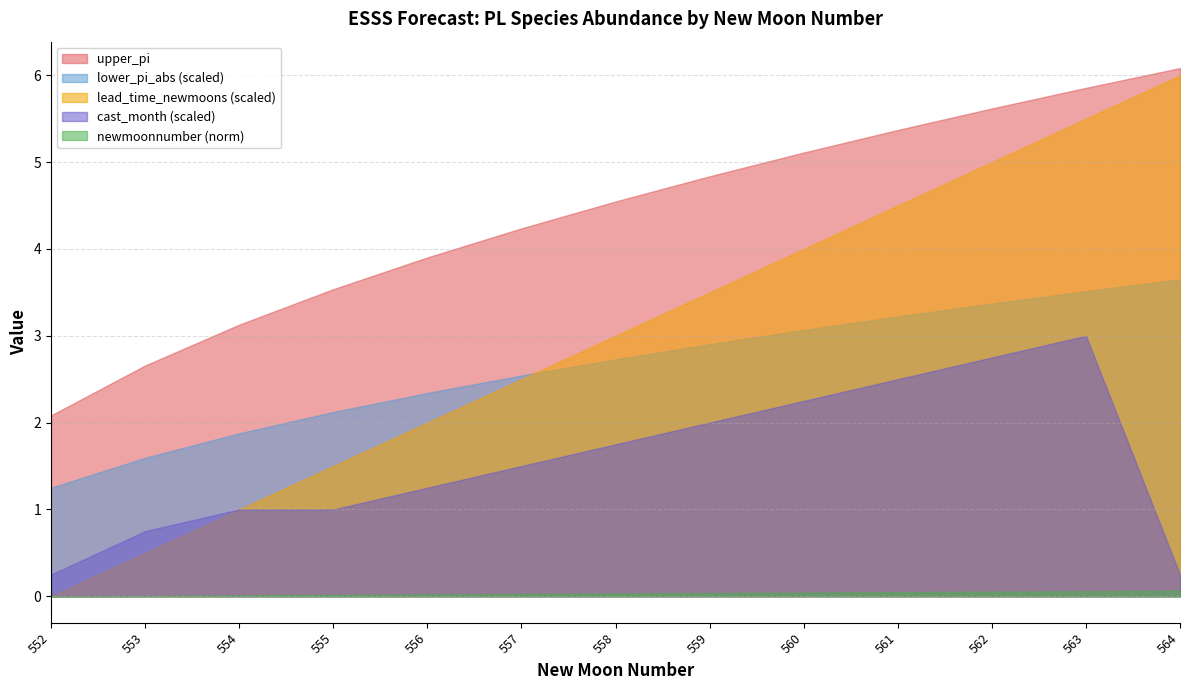

True or false: lower_pi_abs (scaled) has a value of 0.8 at 558.

False